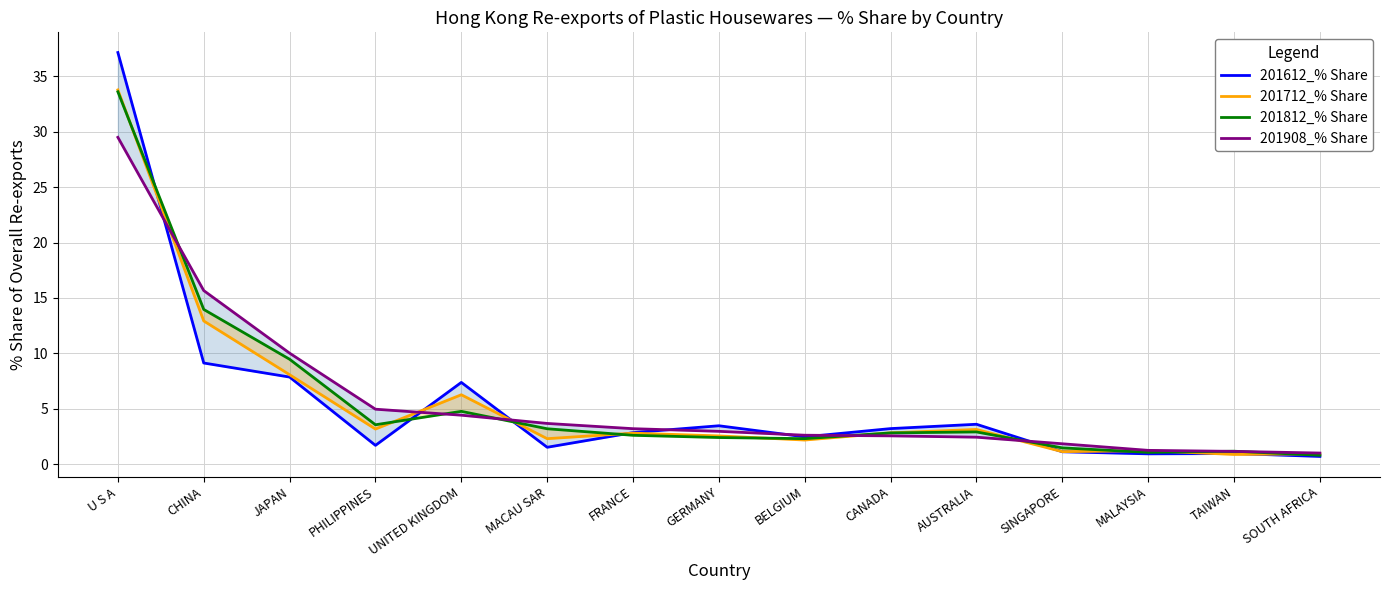

Which series ends up on top after the final intersection of 201812_% Share and 201908_% Share?

201908_% Share